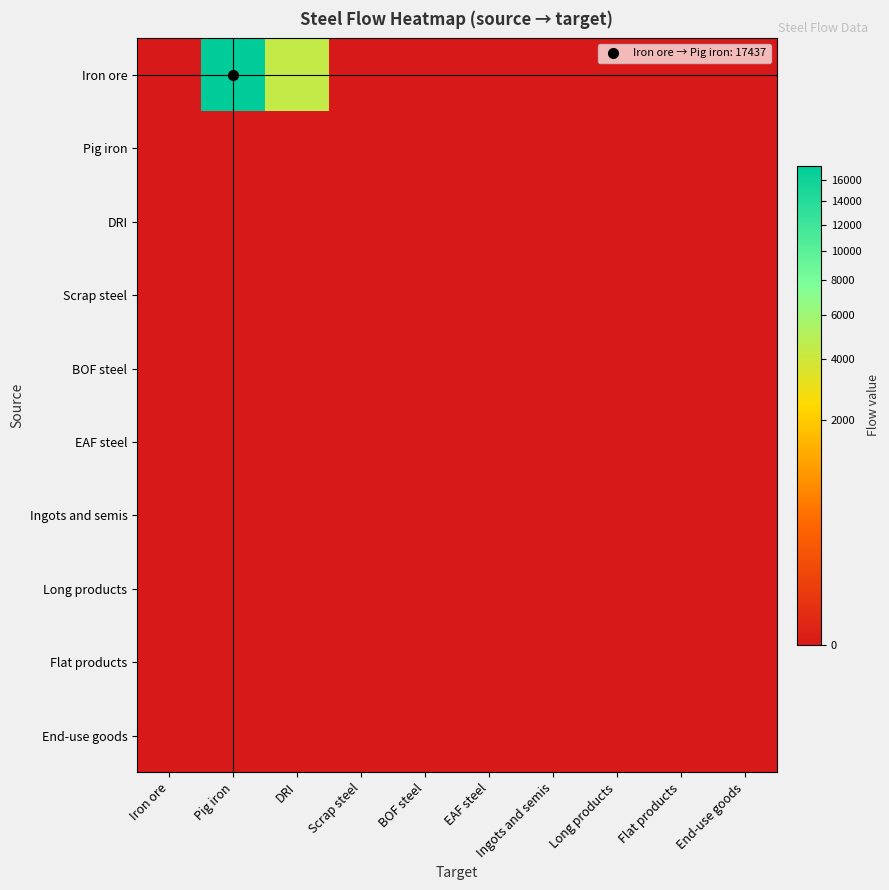

Which series has the largest range (max minus min)?

Iron ore